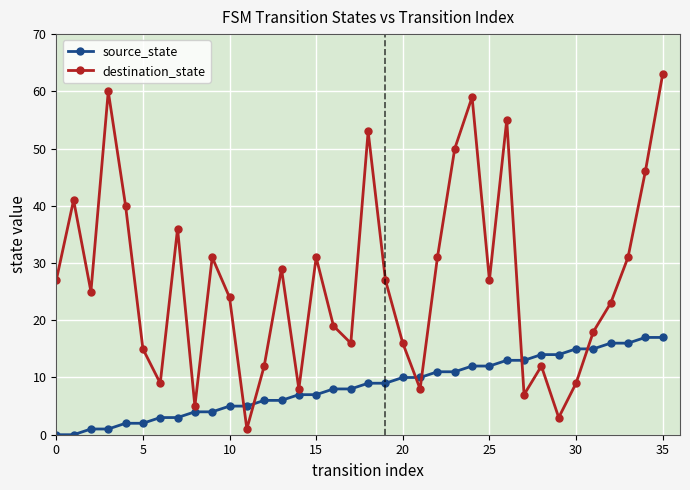

What is the sum of all source_state values?

306